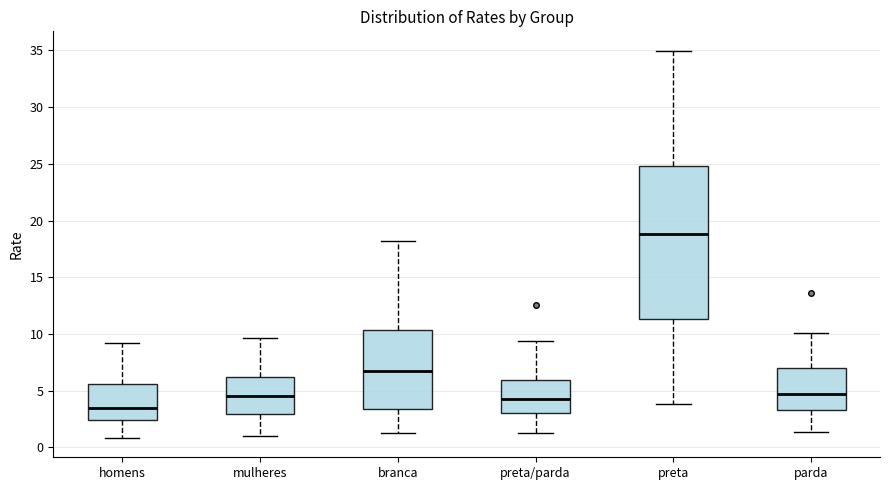

Which box is the tallest, from its lower edge to its upper edge?

preta